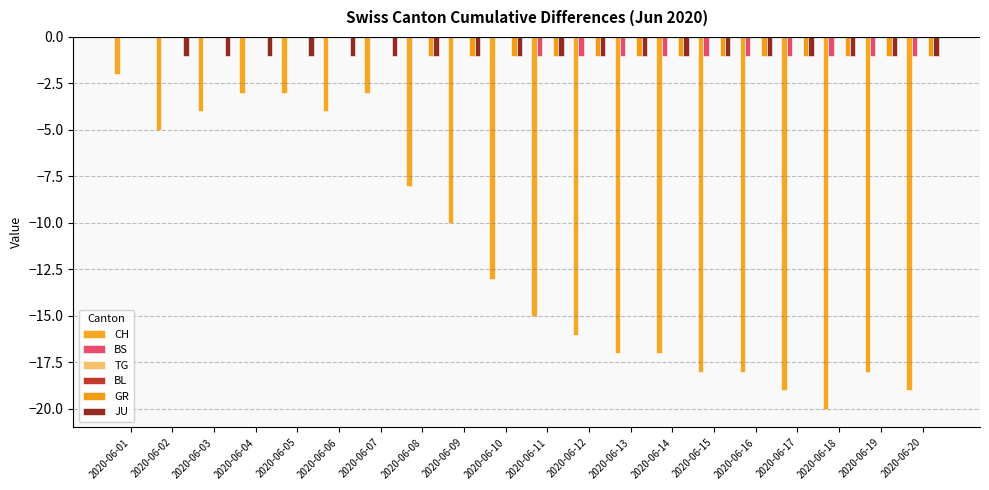

The BL series shows 0 at 2020-06-20. True or false?

True